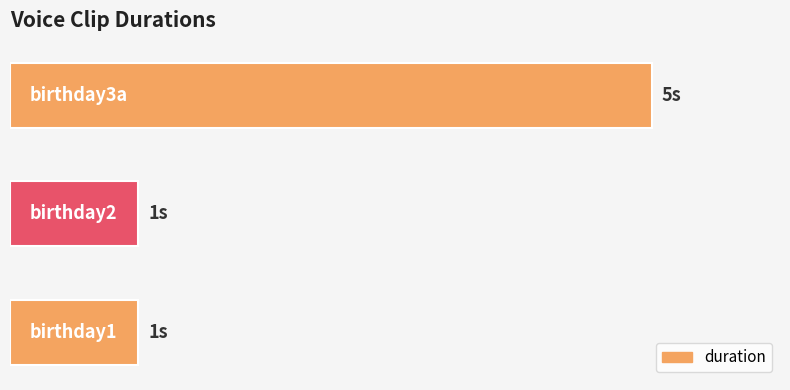

Are the bars horizontal?

Yes